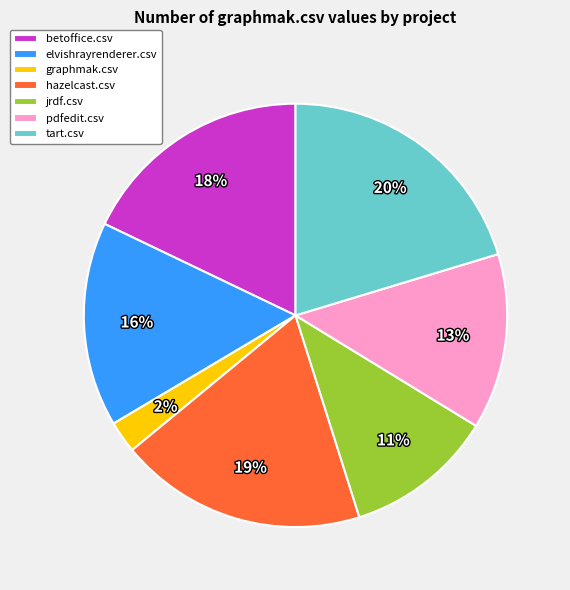

Which category has the biggest portion of the pie?

tart.csv